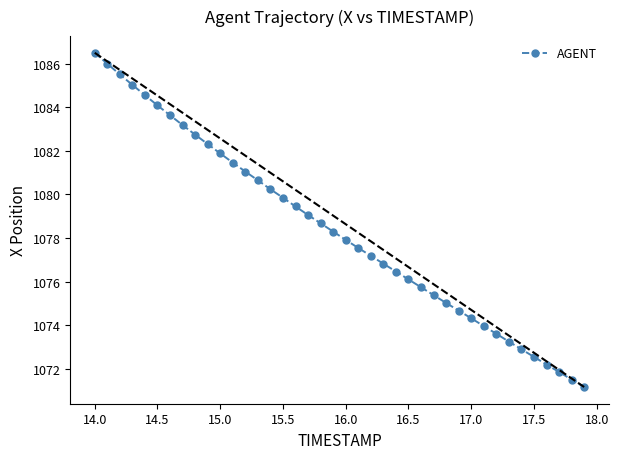

What is the value of the 6th point from the left?

1084.1